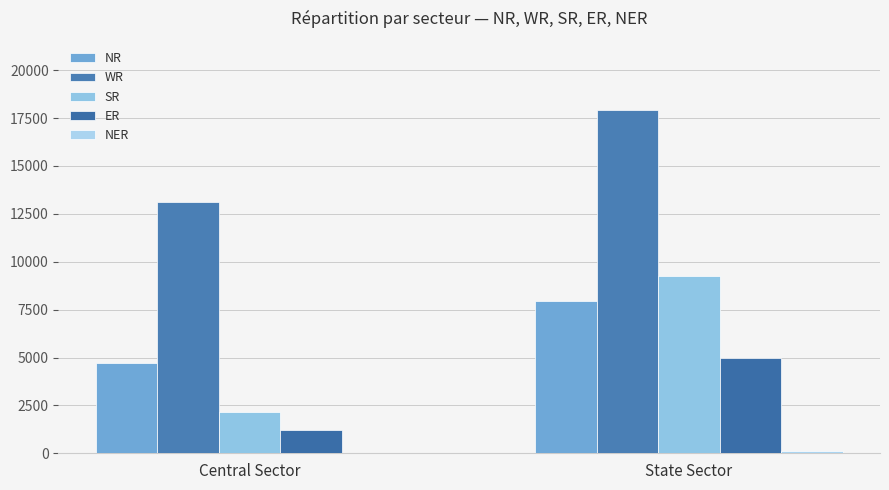

At which label does WR reach its peak?

State Sector